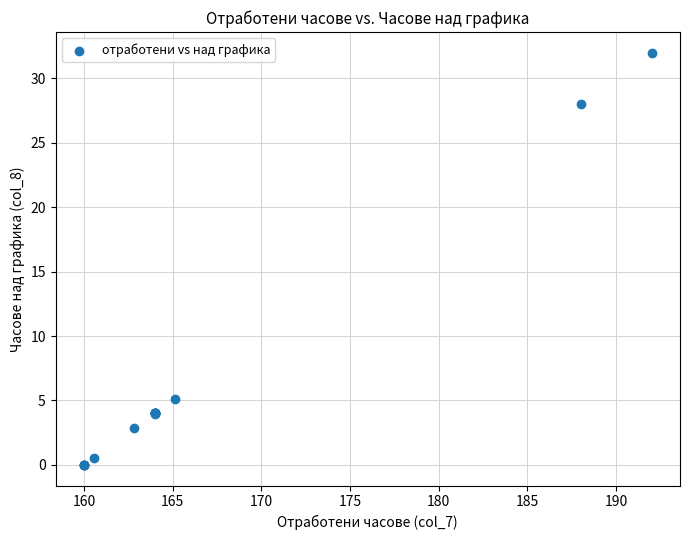

What Y value in the scatter plot is closest to 16?

5.1